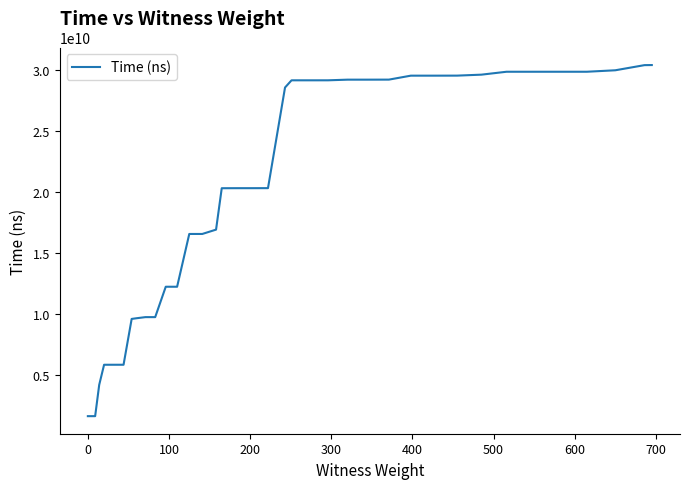

What is the smallest value displayed?

1638112300